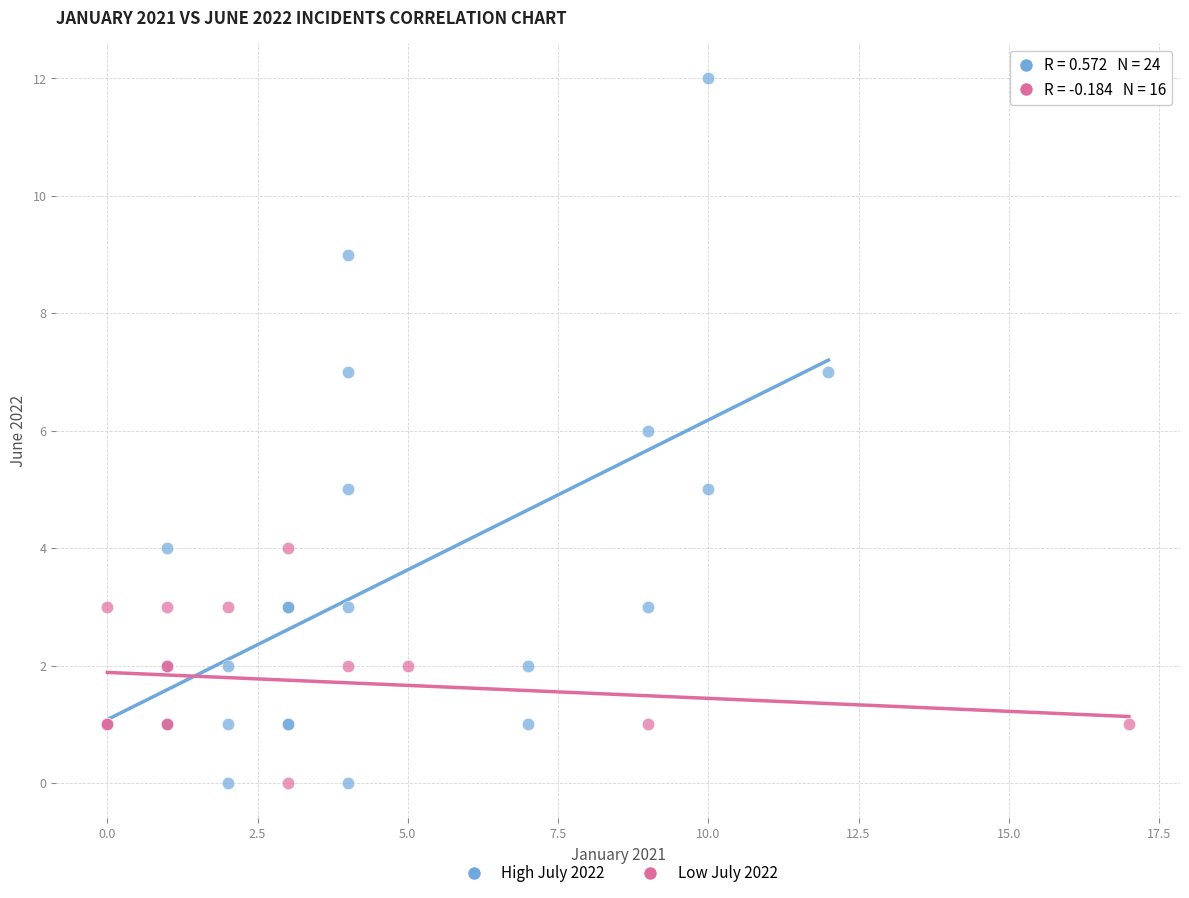

Which series has the largest Y range (max minus min)?

High July 2022